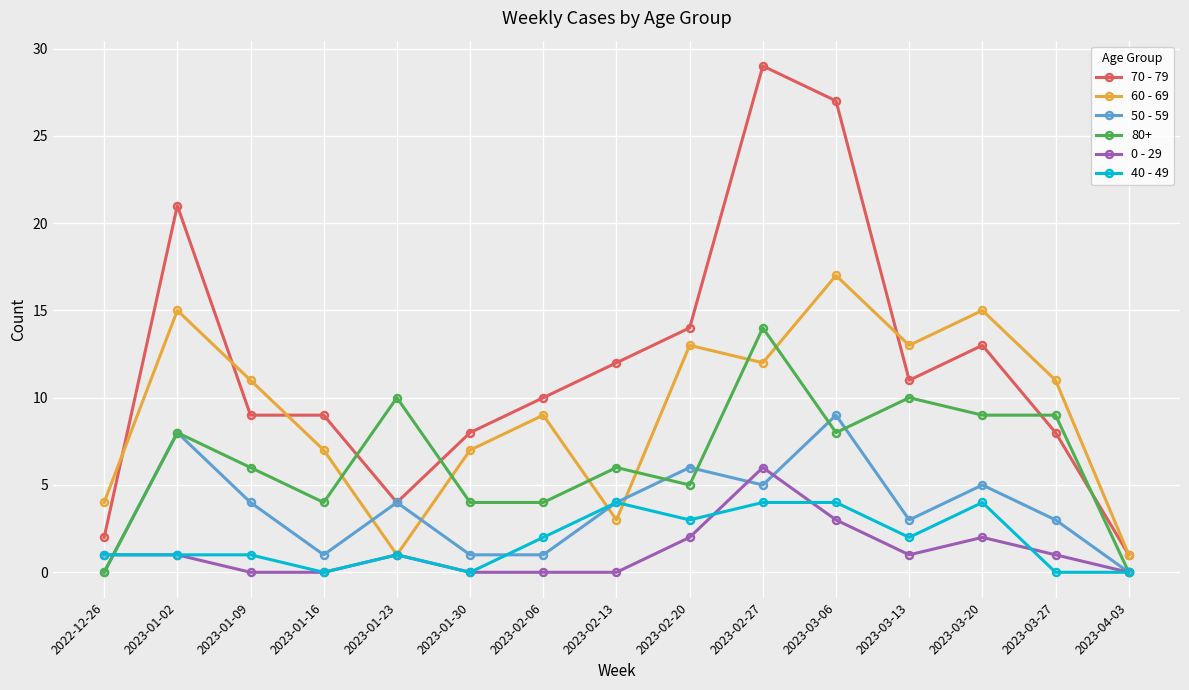

How many lines are shown in the chart?

6